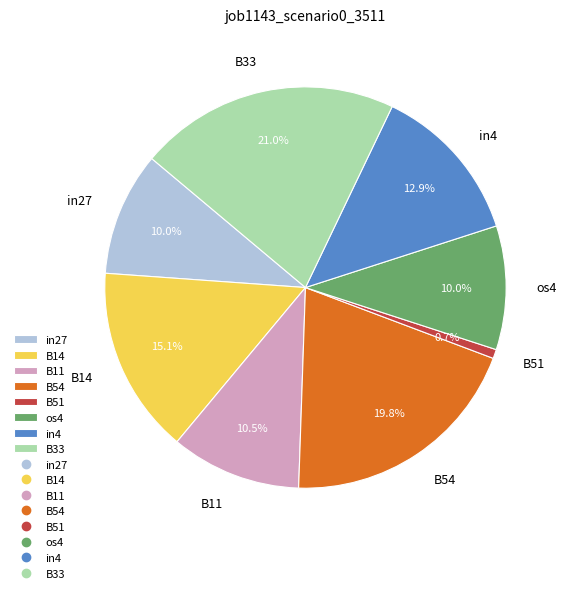

True or false: B11 accounts for 24% of the total.

False